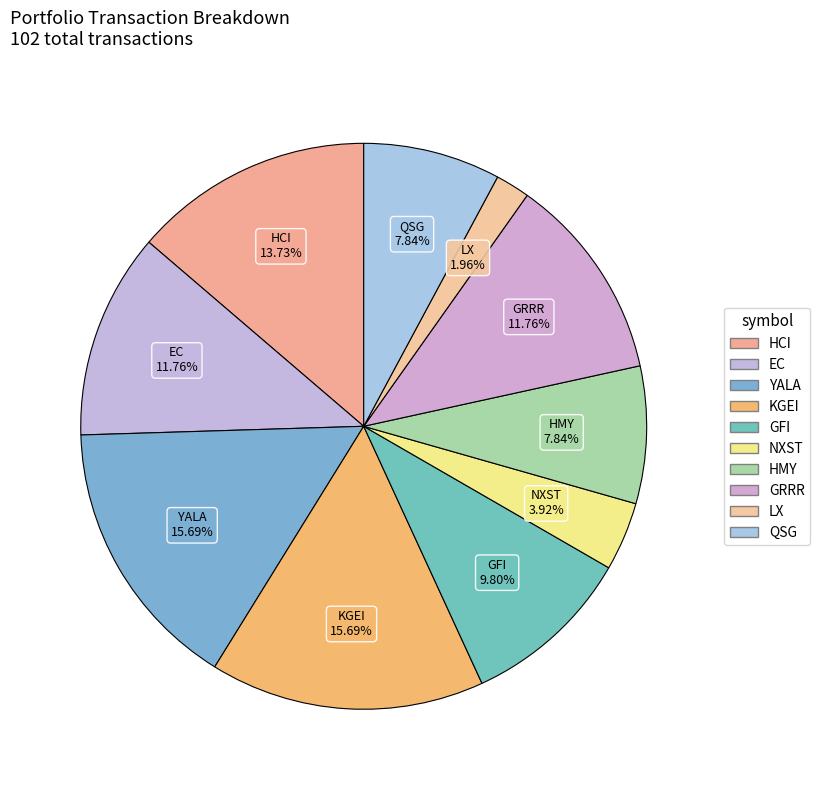

Count the number of slices in the pie.

10